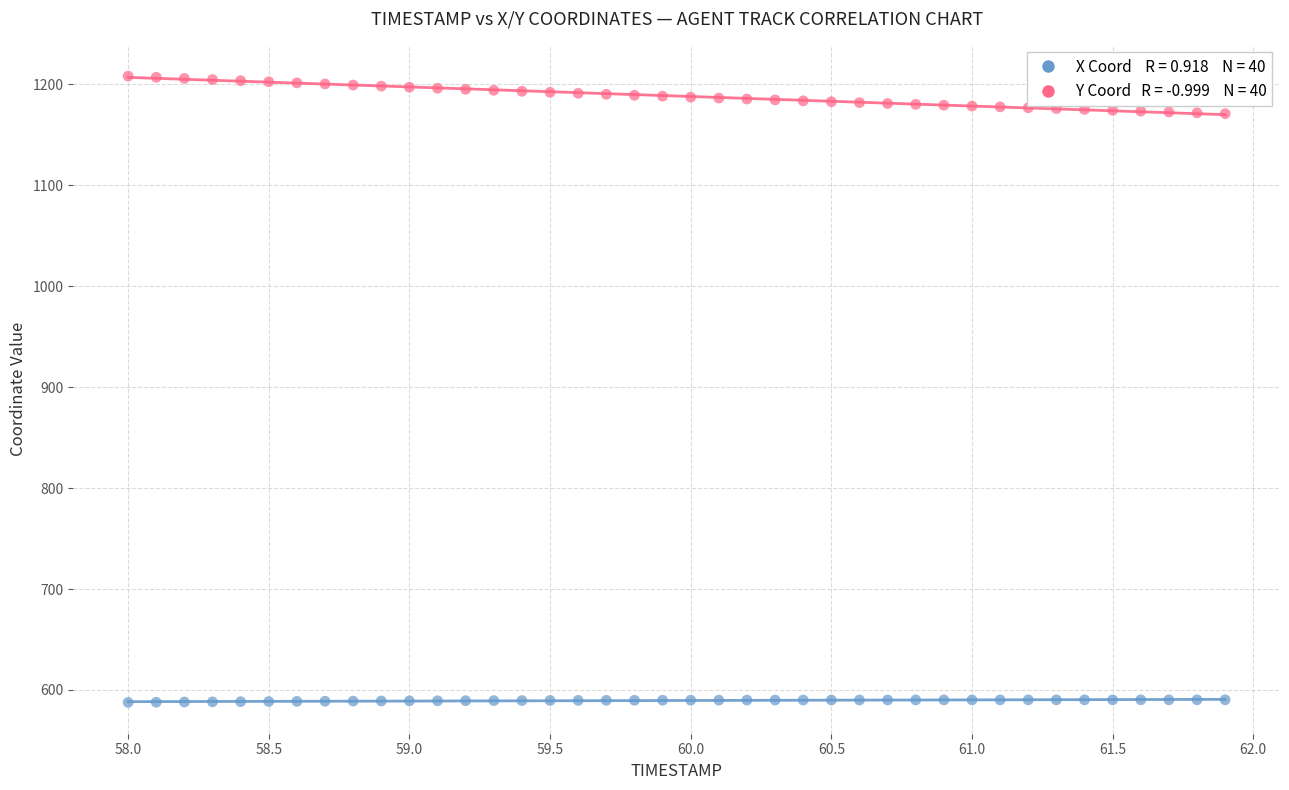

Across all data points, what is the range of X values (max minus min)?

3.9